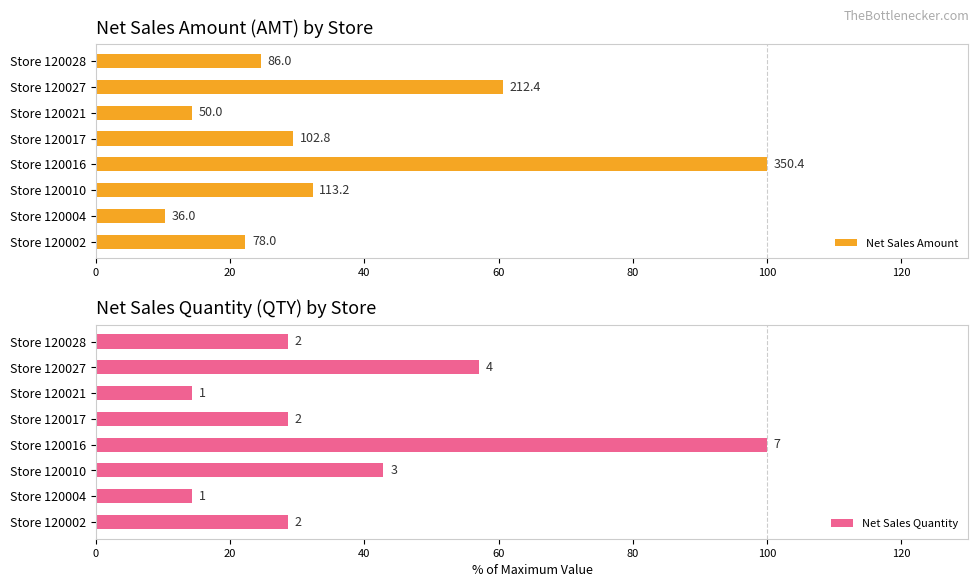

How many bars are there in each group?

2